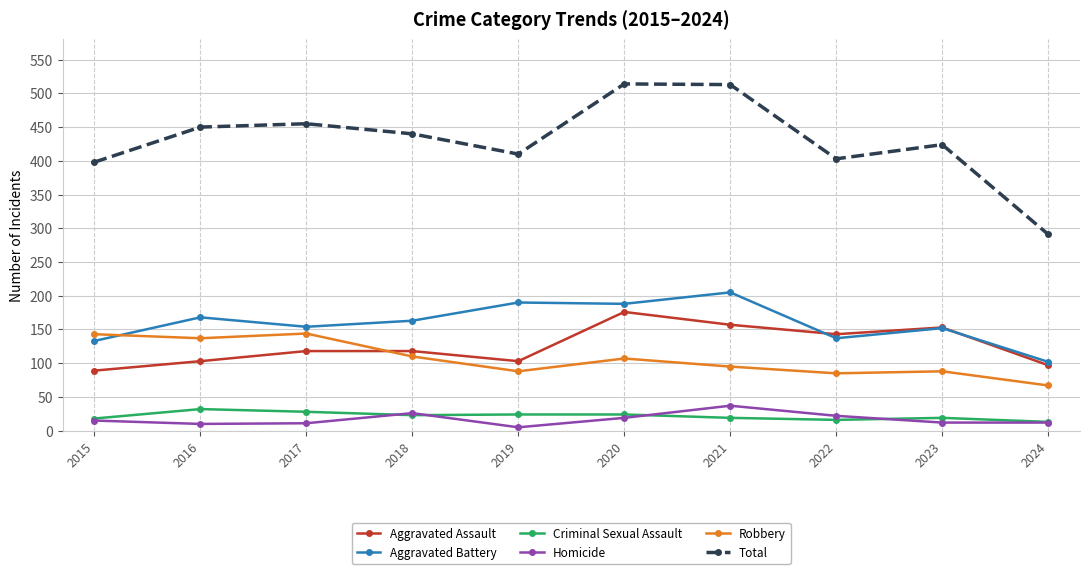

The Aggravated Assault series shows 197 at 2017. True or false?

False